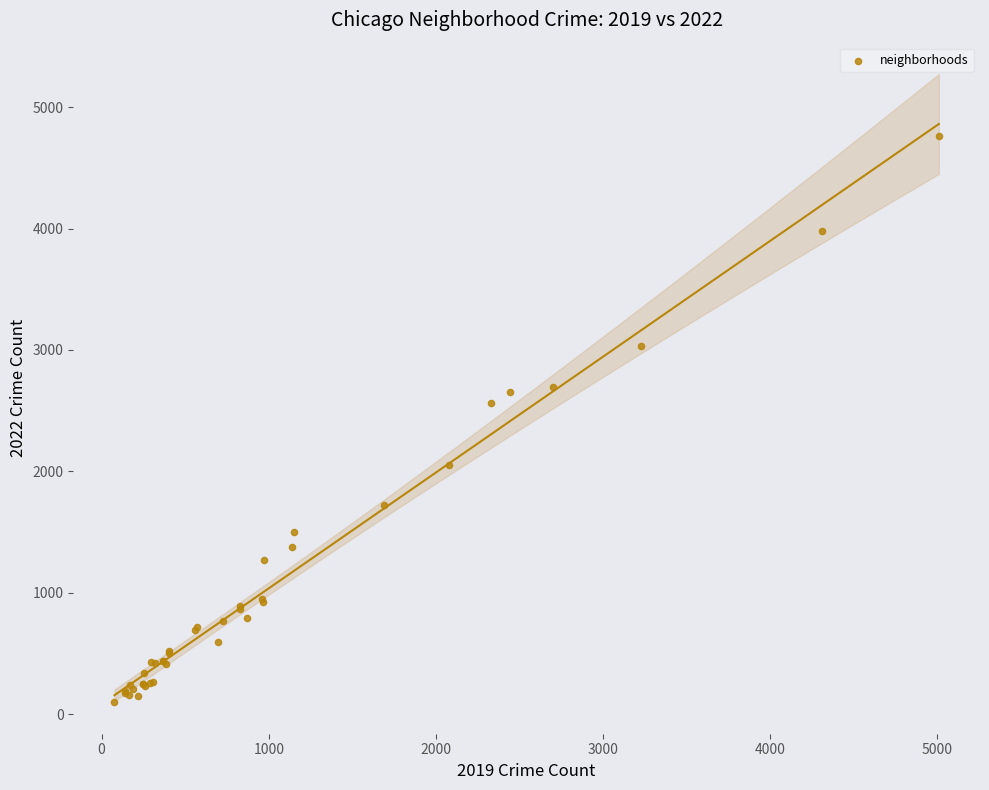

What Y value in the scatter plot is closest to 2430?

2566